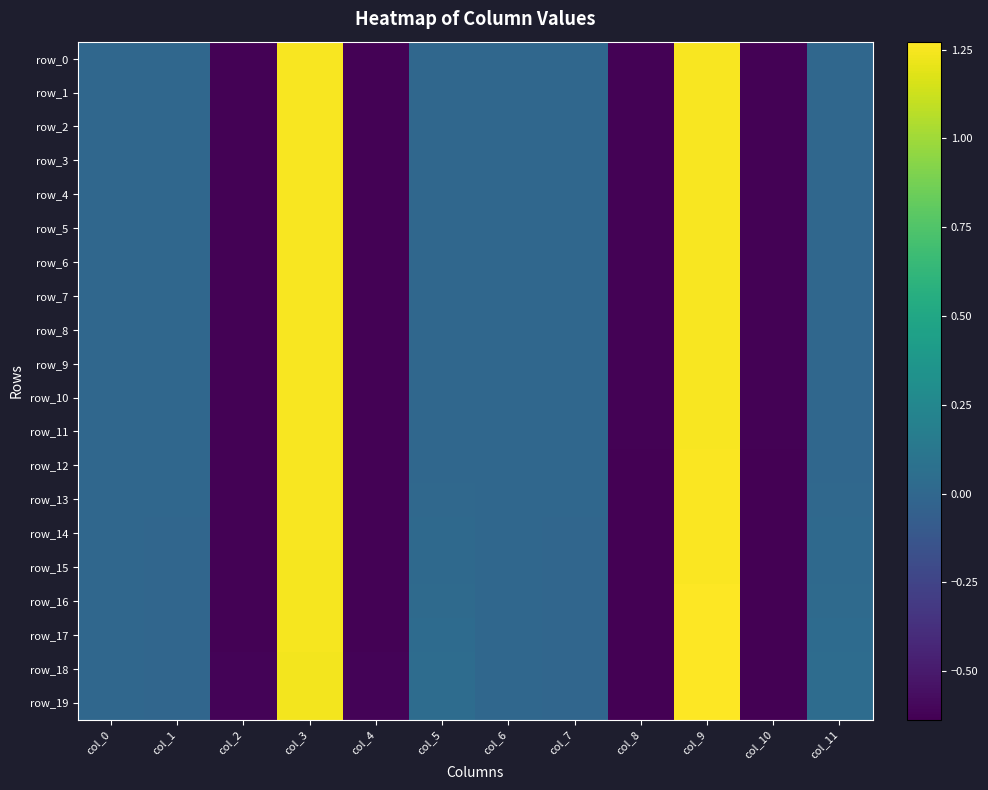

At which category is the sum across all series the highest?

col_9